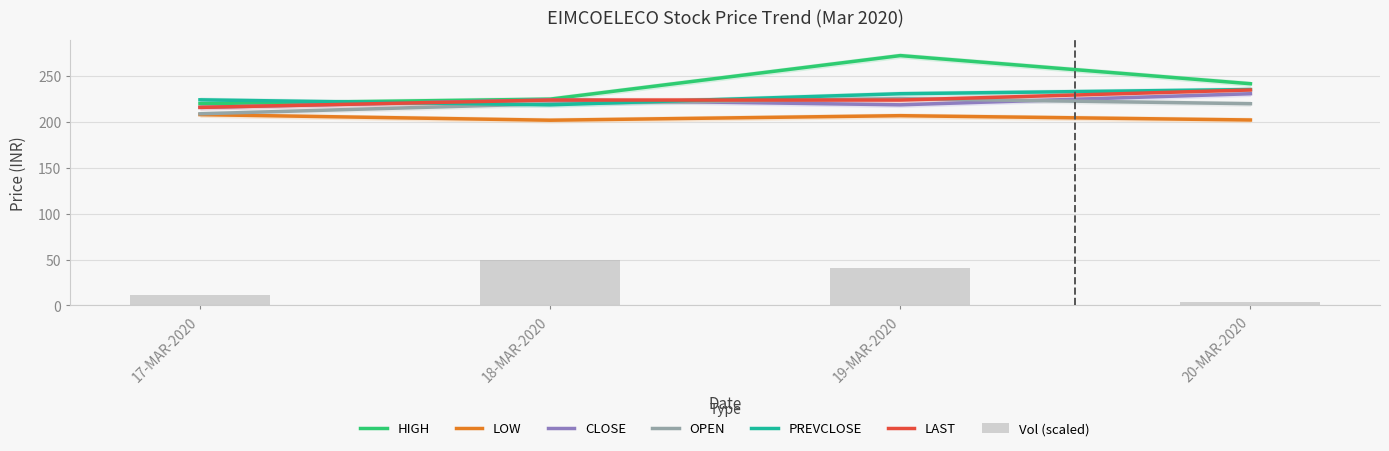

Reading right to left, list all the values displayed in this chart.

HIGH: 241.8	272.5	225.0	220.1
LOW: 202.2	206.9	202.0	208.1
CLOSE: 230.9	218.8	224.2	216.0
PREVCLOSE: 235.5	230.9	218.8	224.2
OPEN: 220.0	225.6	220.0	209.0
LAST: 235.0	224.0	224.0	216.0